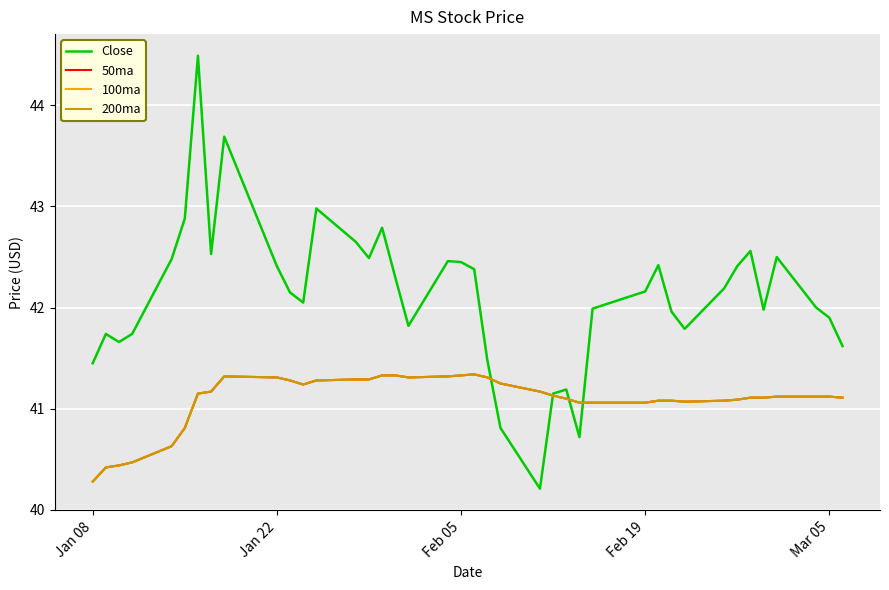

Is this an area chart (filled region under the line)?

No